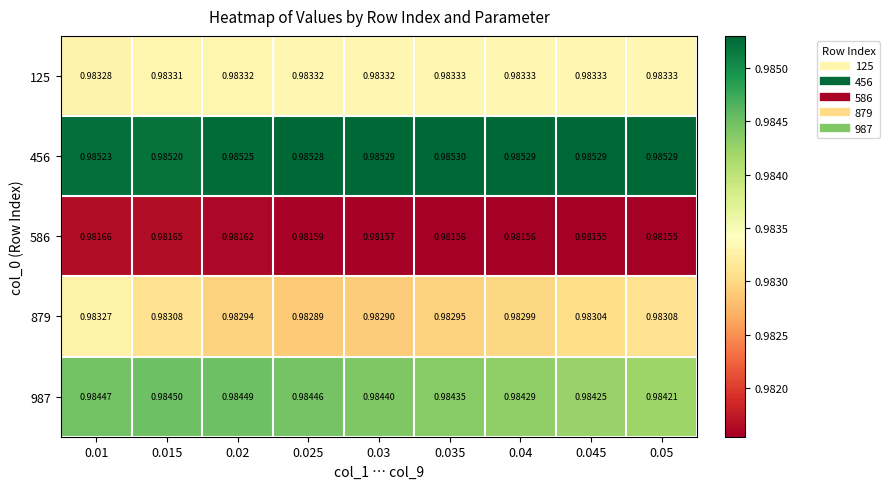

Reading right to left, transcribe all the data shown in this chart.

125: 0.05=1.0	0.045=1.0	0.04=1.0	0.035=1.0	0.03=1.0	0.025=1.0	0.02=1.0	0.015=1.0	0.01=1.0
456: 0.05=1.0	0.045=1.0	0.04=1.0	0.035=1.0	0.03=1.0	0.025=1.0	0.02=1.0	0.015=1.0	0.01=1.0
586: 0.05=1.0	0.045=1.0	0.04=1.0	0.035=1.0	0.03=1.0	0.025=1.0	0.02=1.0	0.015=1.0	0.01=1.0
879: 0.05=1.0	0.045=1.0	0.04=1.0	0.035=1.0	0.03=1.0	0.025=1.0	0.02=1.0	0.015=1.0	0.01=1.0
987: 0.05=1.0	0.045=1.0	0.04=1.0	0.035=1.0	0.03=1.0	0.025=1.0	0.02=1.0	0.015=1.0	0.01=1.0